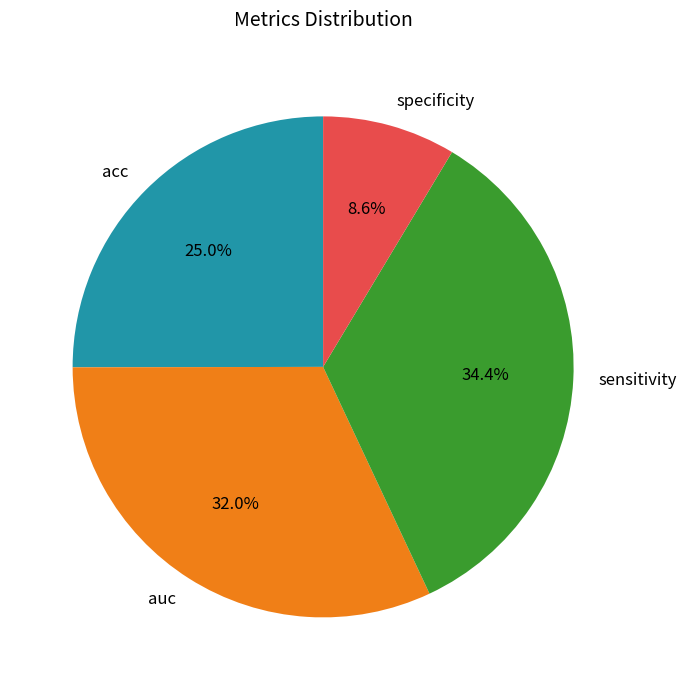

Count the number of slices in the pie.

4